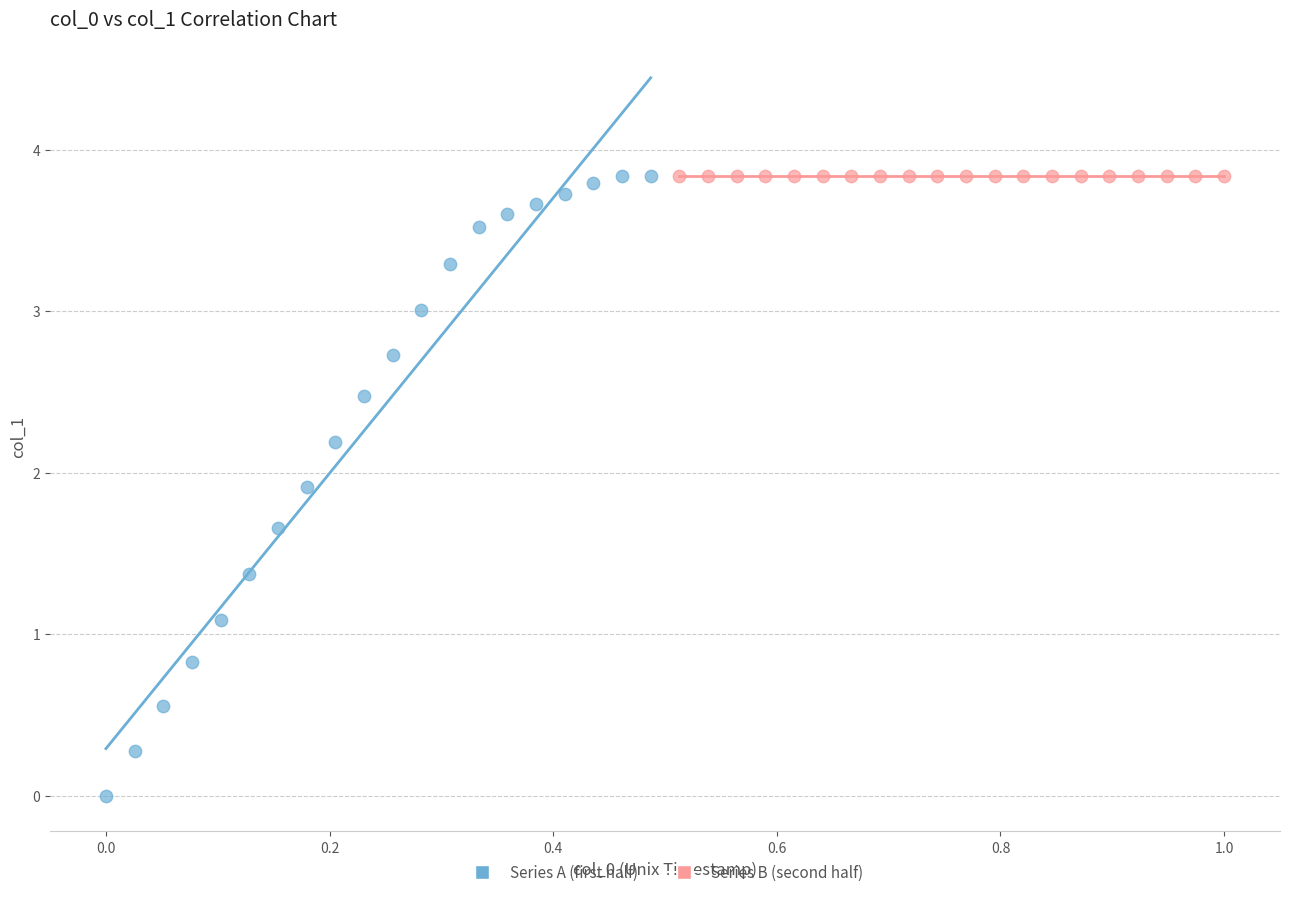

Which series reaches the minimum Y coordinate?

Series A (first half)